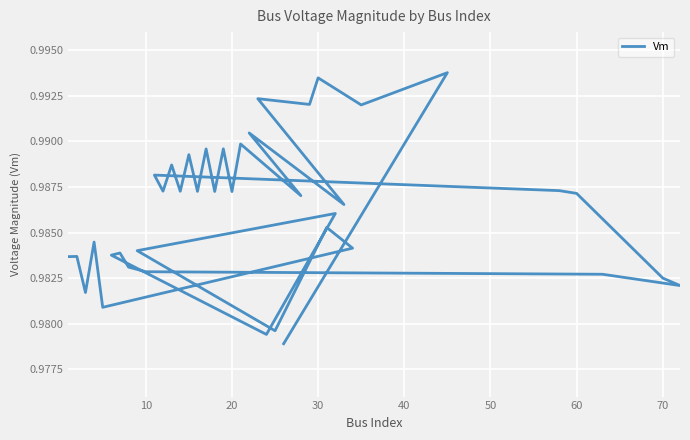

The chart shows a value of 1.4 at 27. True or false?

False